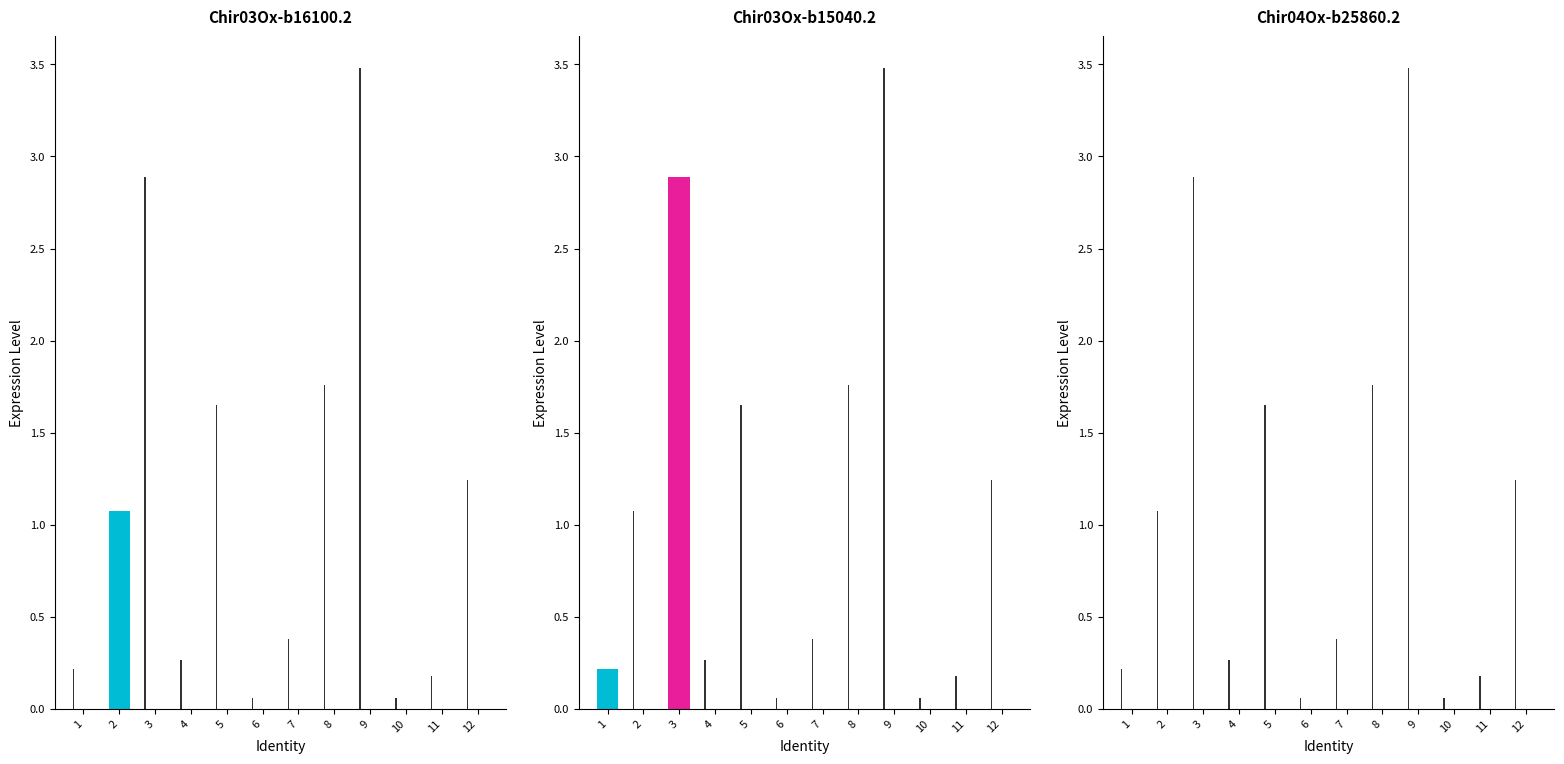

Reading left to right, what are all the values shown in this chart?

1=0.2	2=1.1	3=2.9	4=0.3	5=1.6	6=0.1	7=0.4	8=1.8	9=3.5	10=0.1	11=0.2	12=1.2